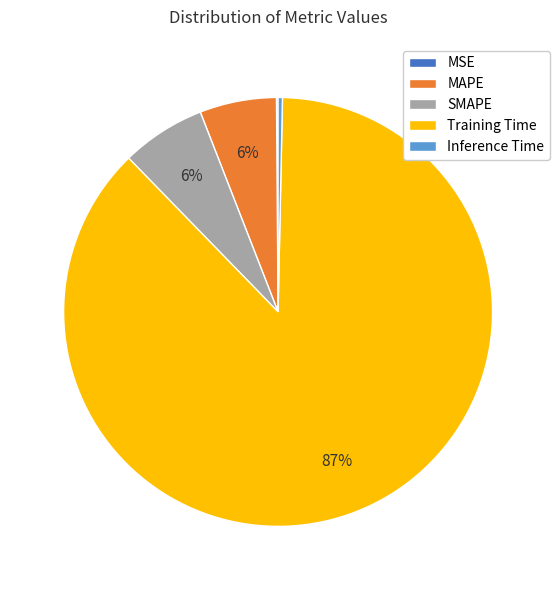

Which slice is the largest?

Training Time